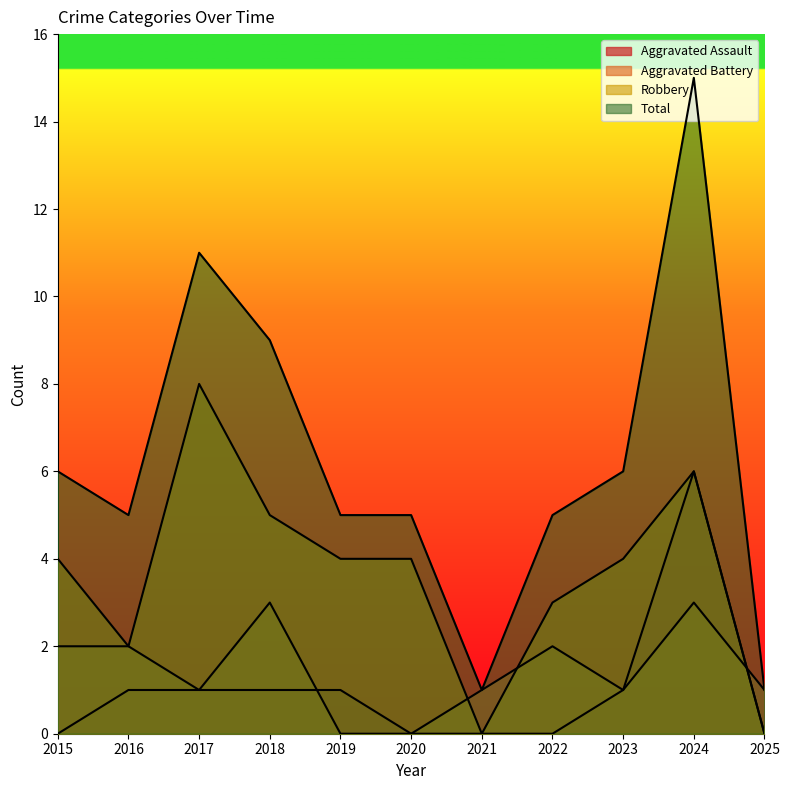

Reading left to right, transcribe all the data shown in this chart.

Aggravated Assault: 0	1	1	1	1	0	0	0	1	6	0
Aggravated Battery: 2	2	1	3	0	0	1	2	1	3	1
Robbery: 4	2	8	5	4	4	0	3	4	6	0
Total: 6	5	11	9	5	5	1	5	6	15	1